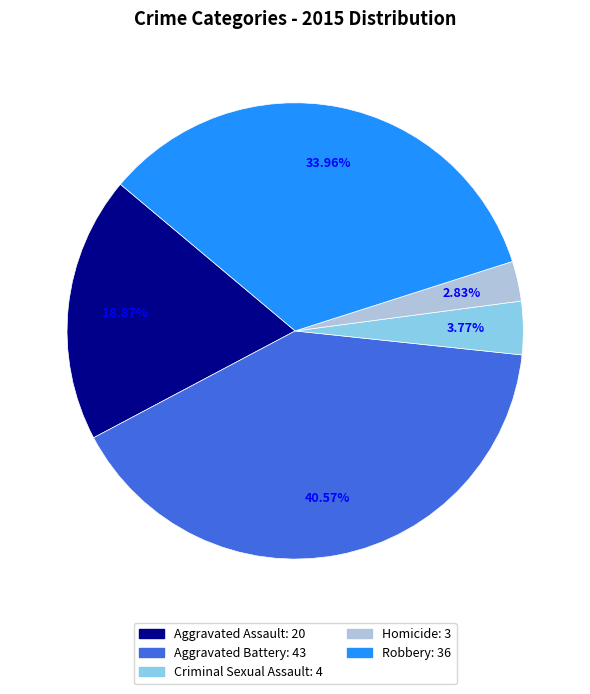

Is it true that Aggravated Battery is 50% of the pie?

False